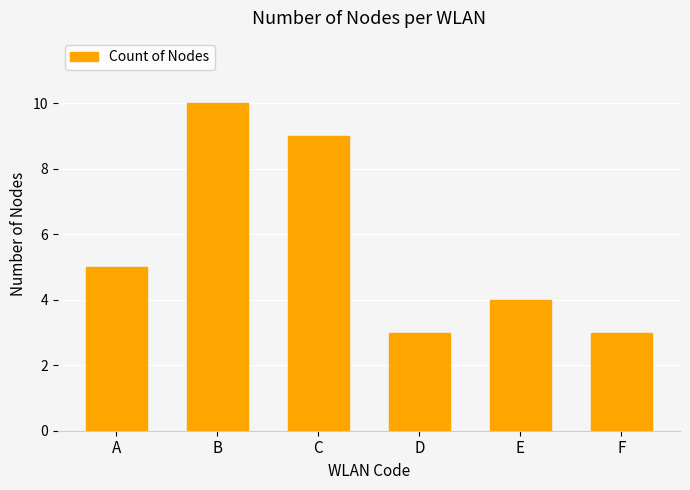

What is the sum of all values?

34